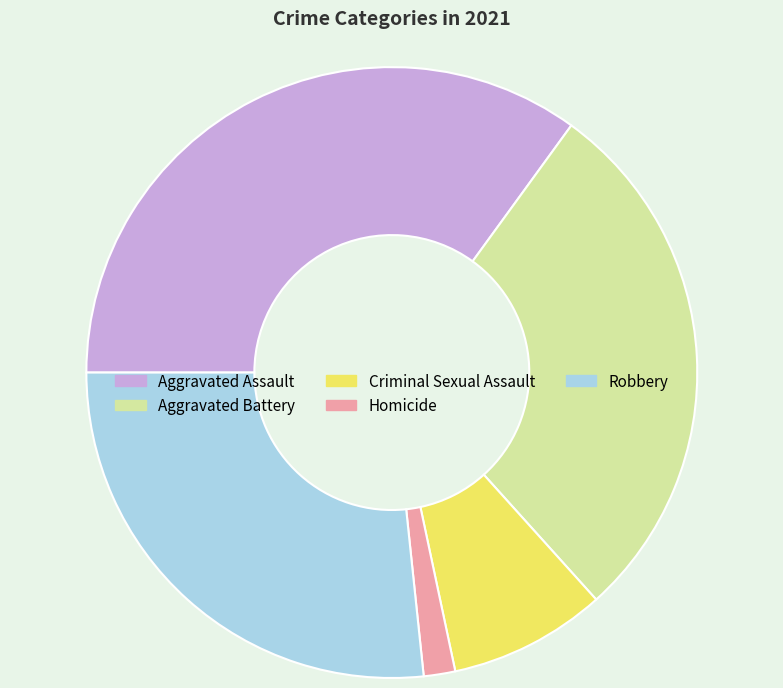

Do Homicide and Aggravated Battery together represent more than half of the pie?

No